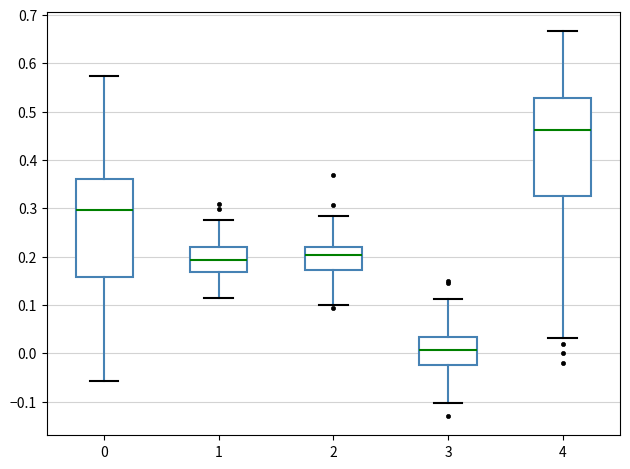

Reading left to right, read every box against the y-axis: the position of its median line, the range the box covers, and the ends of its whiskers. The values are not printed on the chart, so give them approximately, as read against the axis.

0: median 0.30, box 0.16 to 0.36, whiskers -0.06 to 0.57
1: median 0.19, box 0.17 to 0.22, whiskers 0.11 to 0.28
2: median 0.20, box 0.17 to 0.22, whiskers 0.10 to 0.28
3: median 0.01, box -0.02 to 0.03, whiskers -0.10 to 0.11
4: median 0.46, box 0.33 to 0.53, whiskers 0.03 to 0.67